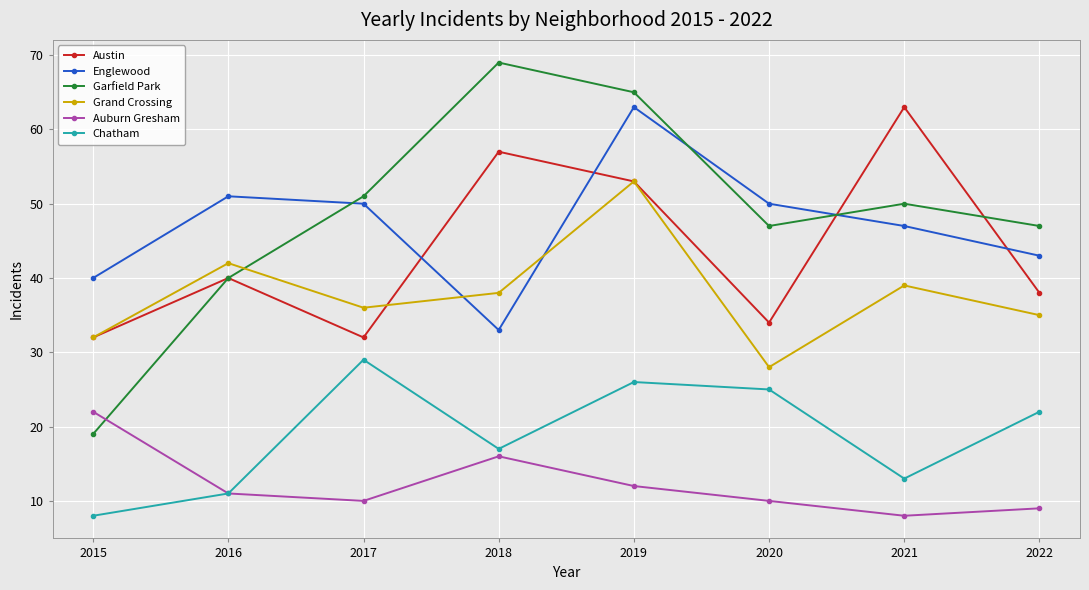

What is the difference between the Chatham values at 2020 and 2019?

1